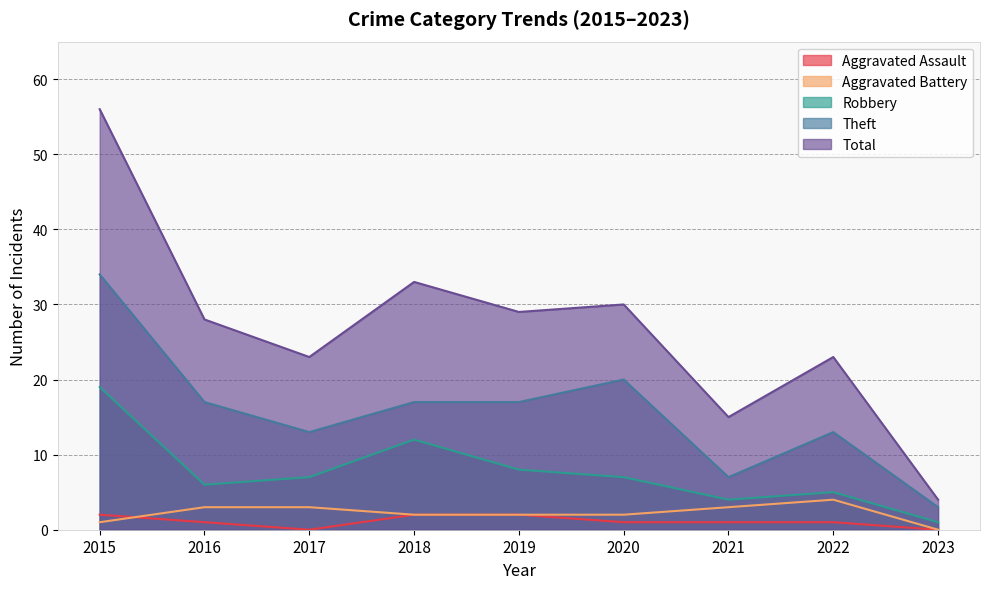

At which category does the chart reach its peak across all series?

2015